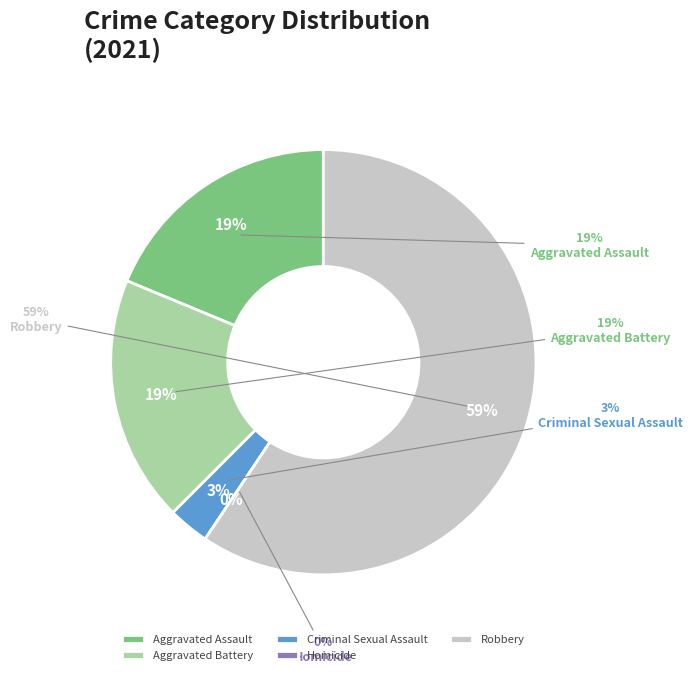

What is the change in value from Aggravated Assault to Homicide?

-6